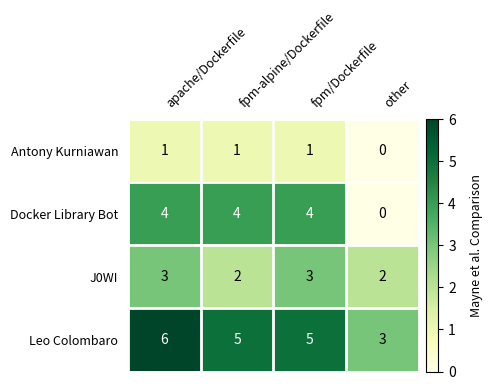

Which series has the largest range (max minus min)?

Docker Library Bot